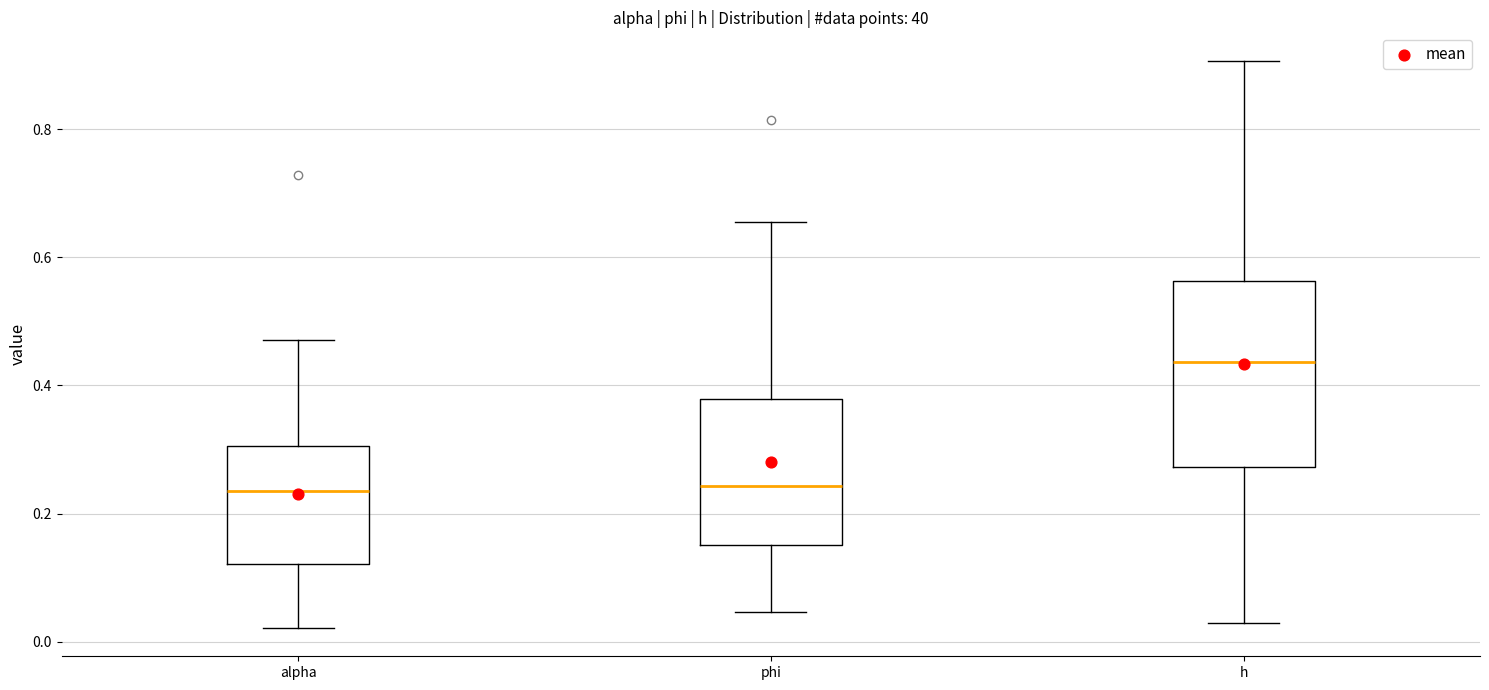

Reading left to right, read every box against the y-axis: the position of its median line, the range the box covers, and the ends of its whiskers. The values are not printed on the chart, so give them approximately, as read against the axis.

alpha: median 0.24, box 0.12 to 0.30, whiskers 0.02 to 0.48
phi: median 0.24, box 0.16 to 0.38, whiskers 0.04 to 0.66
h: median 0.44, box 0.28 to 0.56, whiskers 0.02 to 0.90